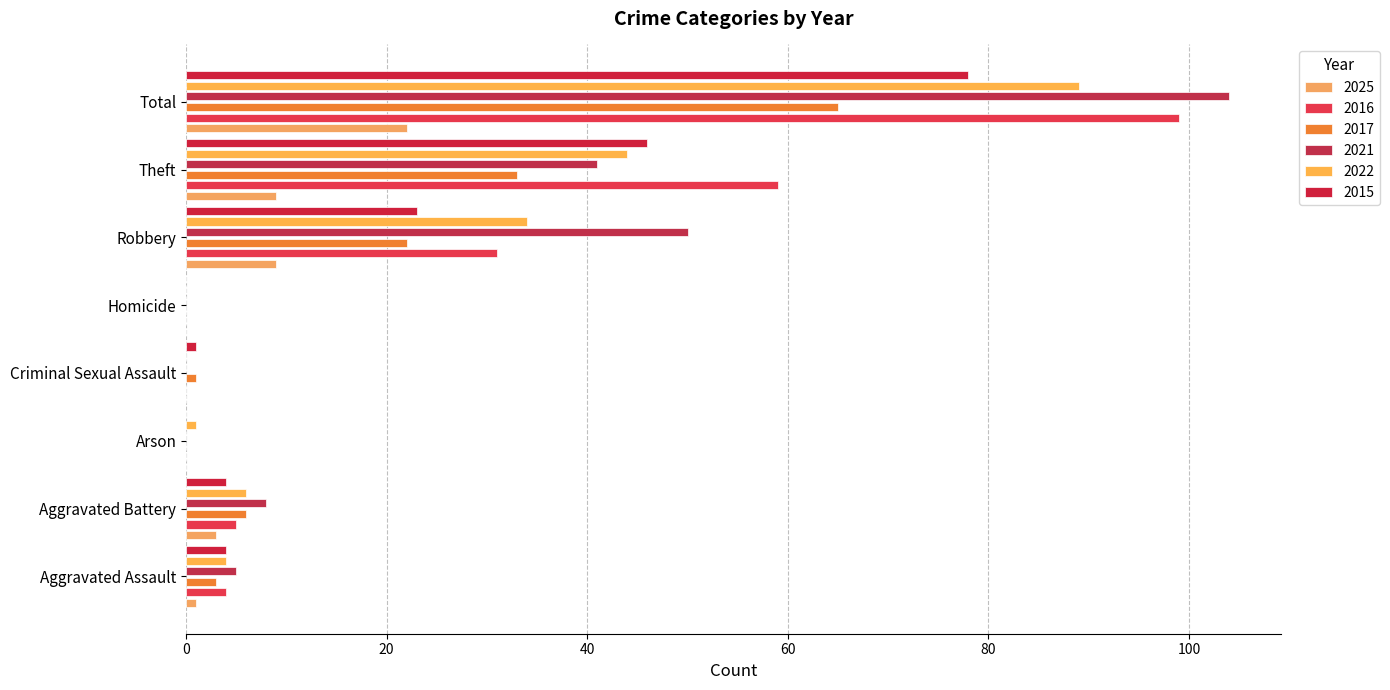

Where is 2015 nearest to the value 39?

Theft